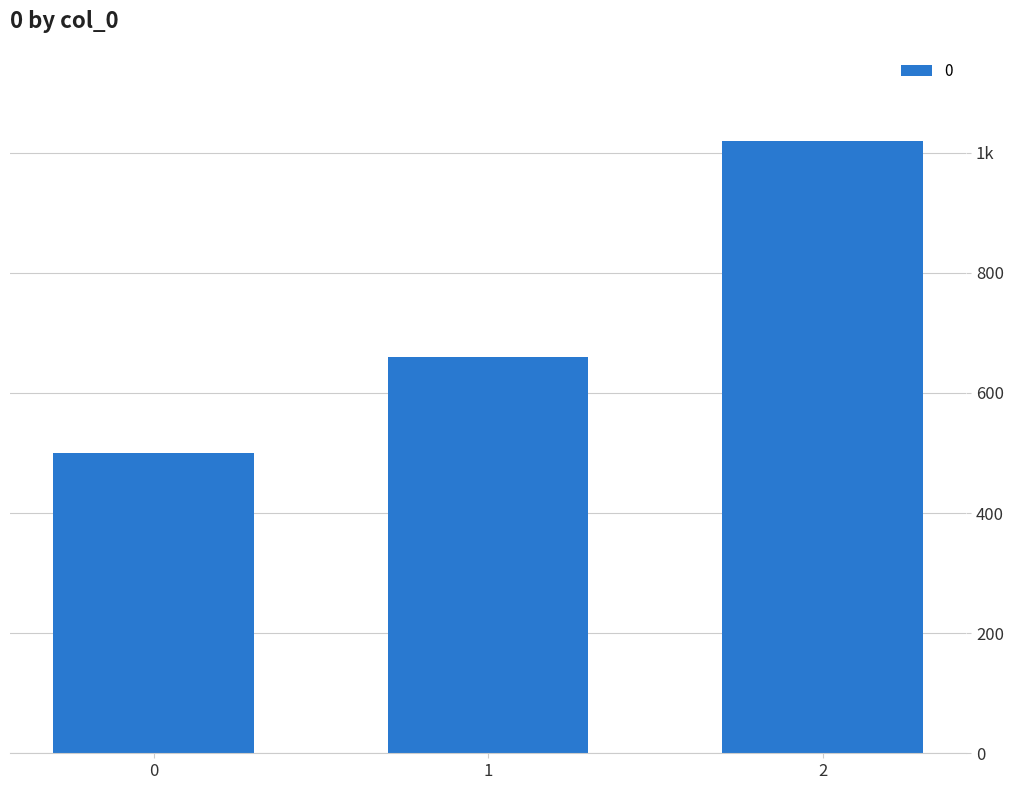

What is the change in value from 0 to 1?

+160